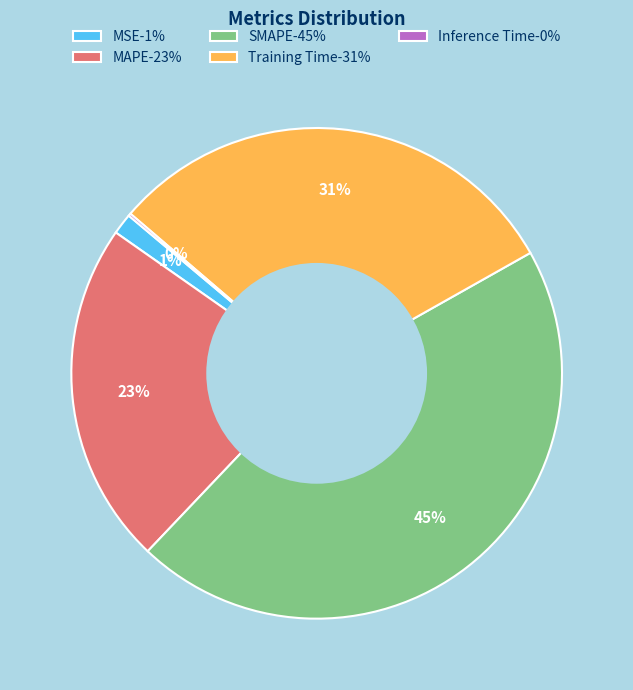

To the nearest percent, what is the average slice percentage?

20%